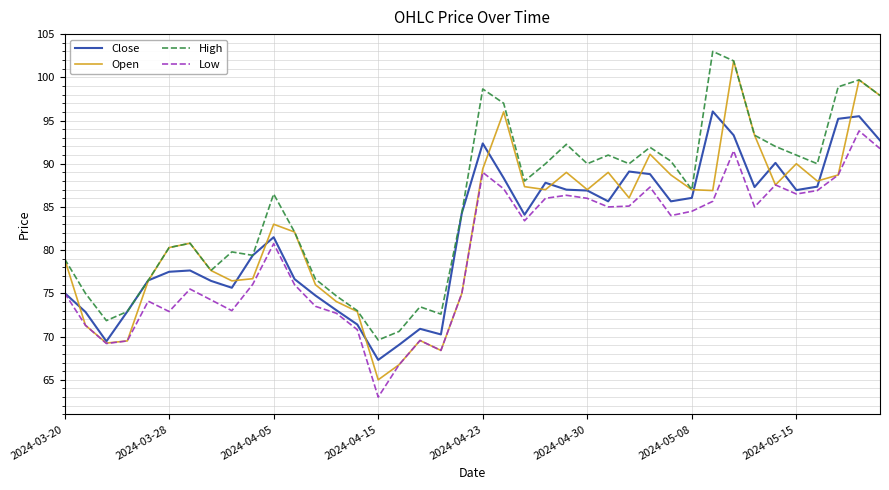

What is the greatest value displayed?

103.0